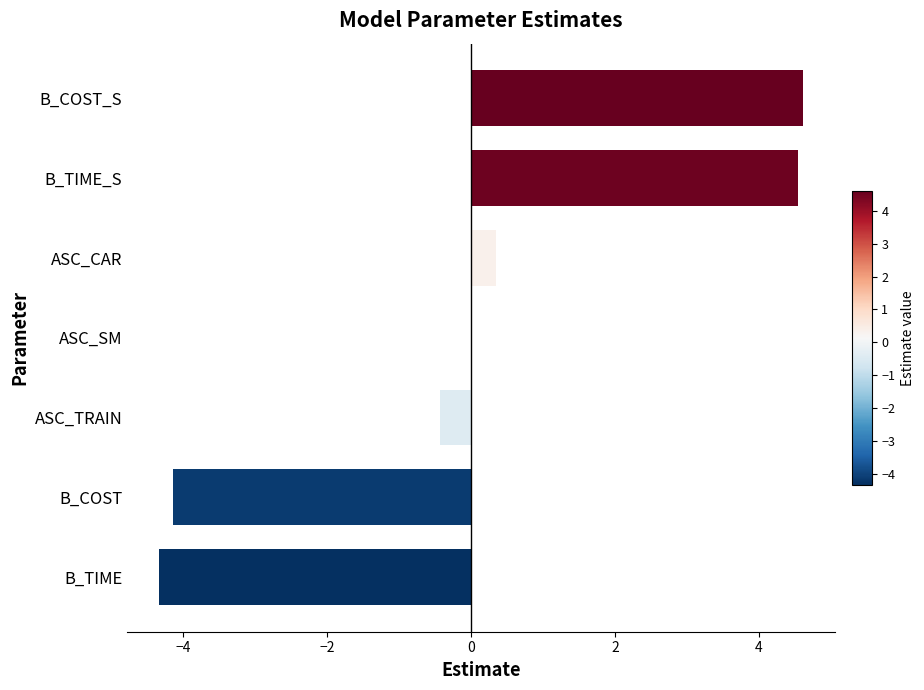

Are the bars grouped side by side (vs. stacked)?

No